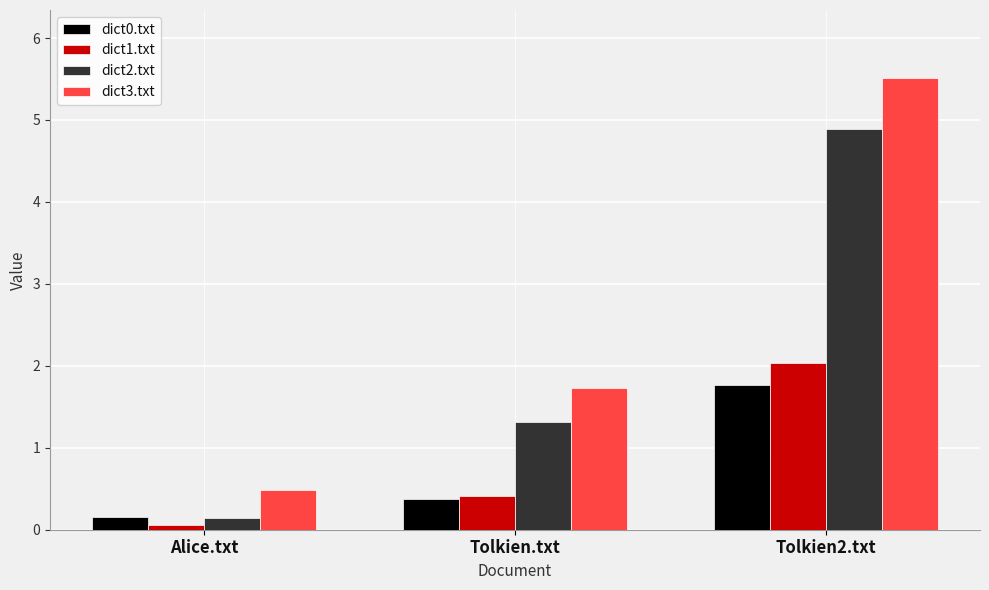

At which label does dict1.txt reach its minimum?

Alice.txt